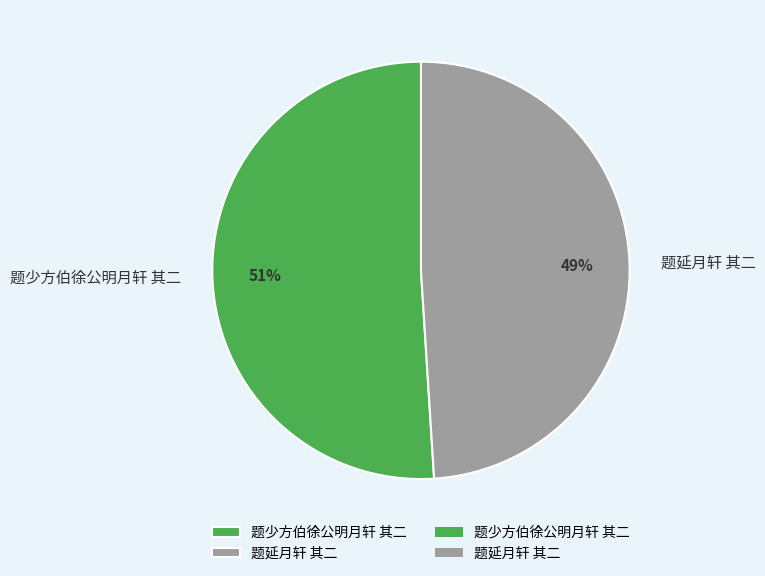

Do 题少方伯徐公明月轩 其二 and 题延月轩 其二 together represent more than half of the pie?

Yes